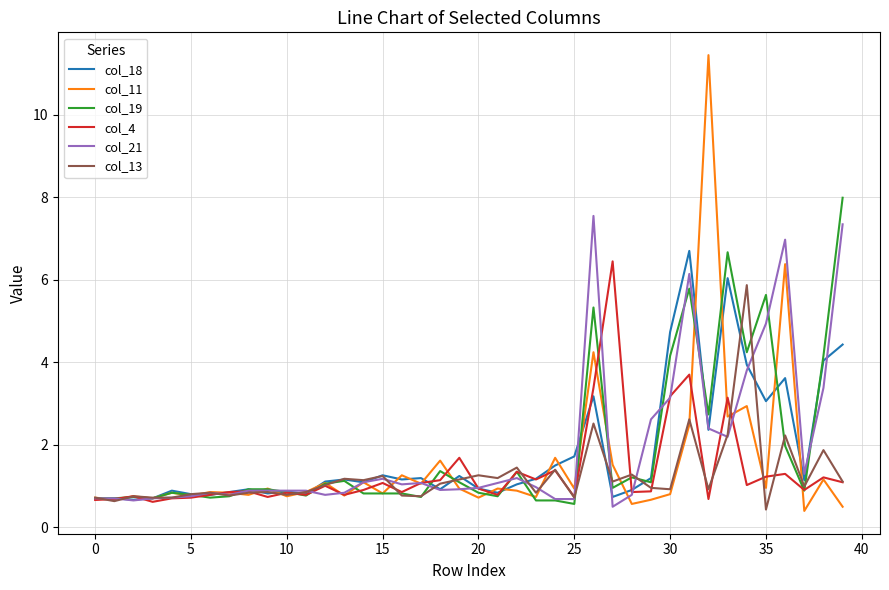

What is the minimum value shown in the chart?

0.4